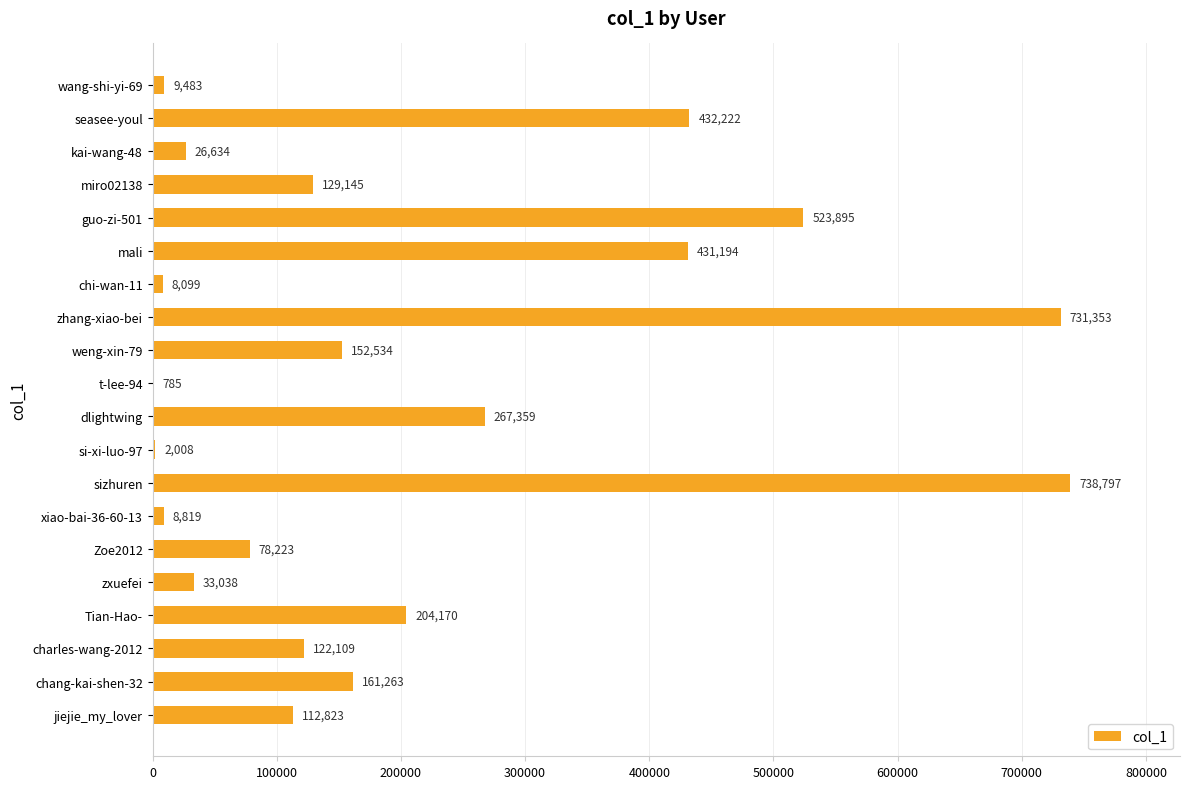

What is the sum of all values?

4173953